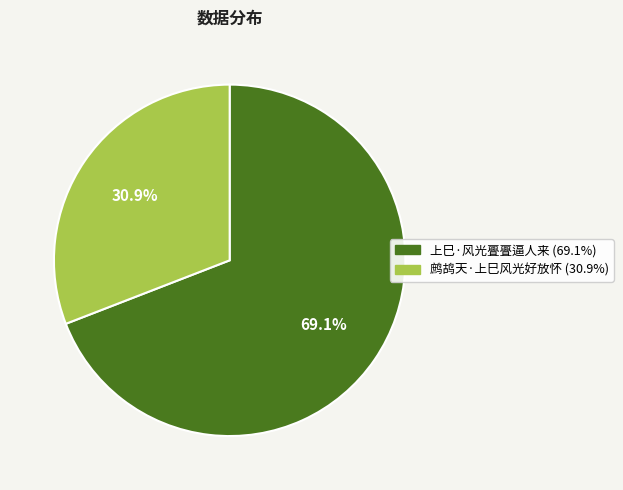

What is the ratio of the value at 上巳·风光亹亹逼人来 to the value at 鹧鸪天·上巳风光好放怀?

2.2